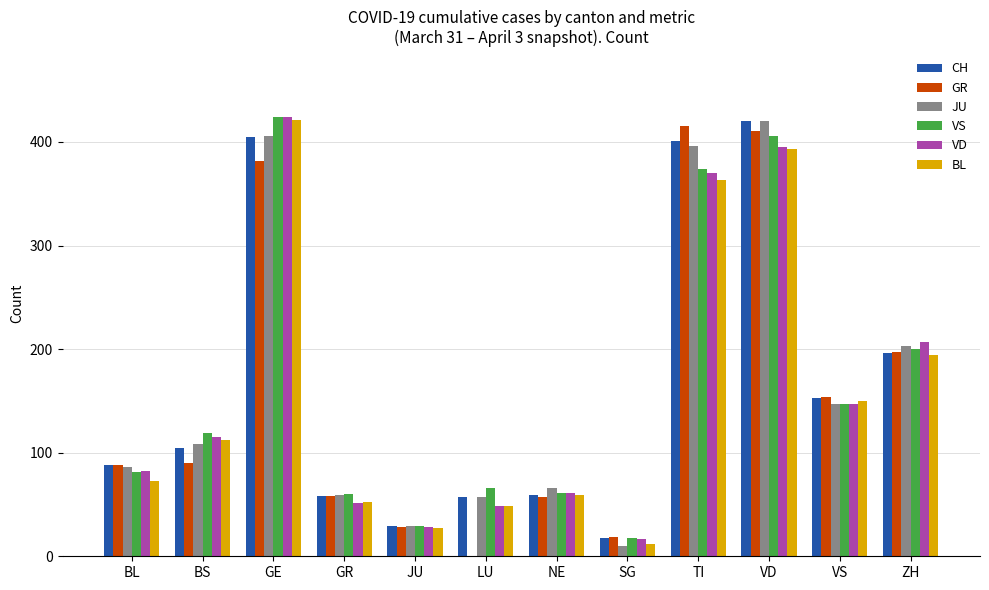

What value does the GR series have at GE, to the nearest 10?

380